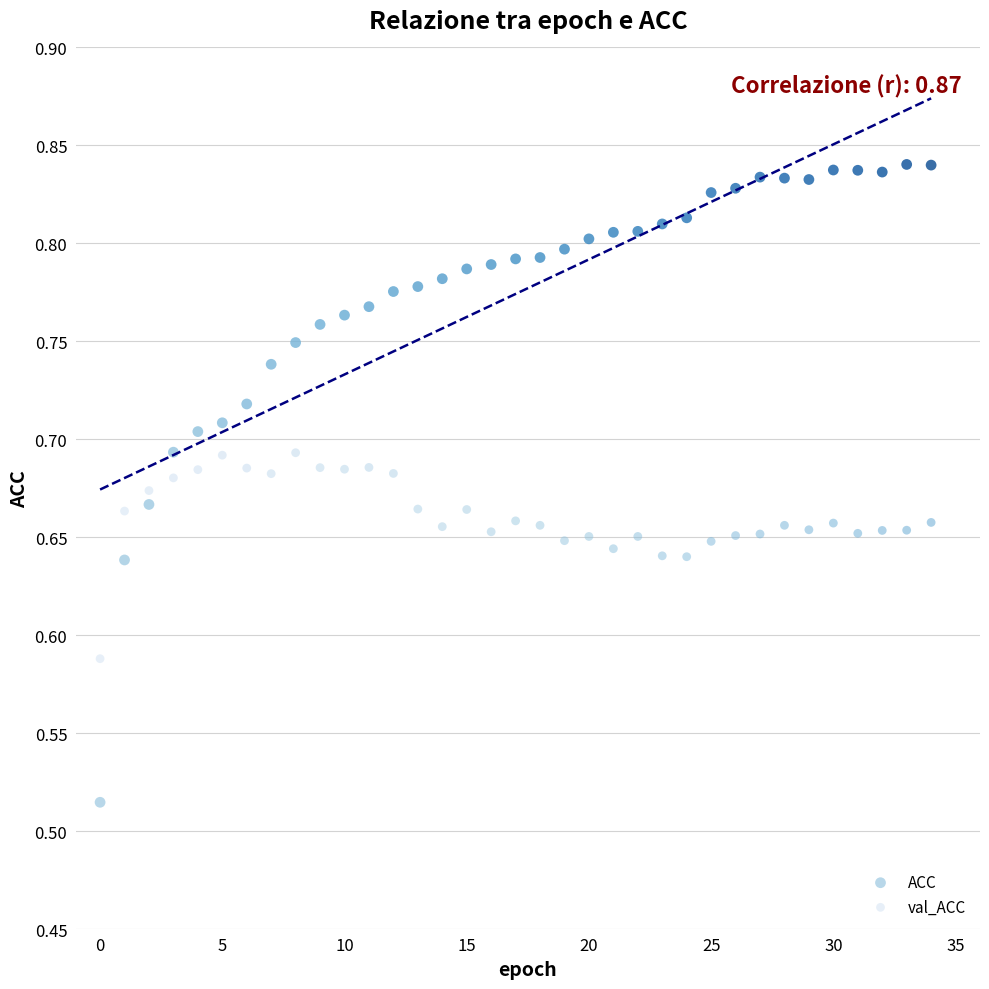

Which series contains the highest Y value?

ACC